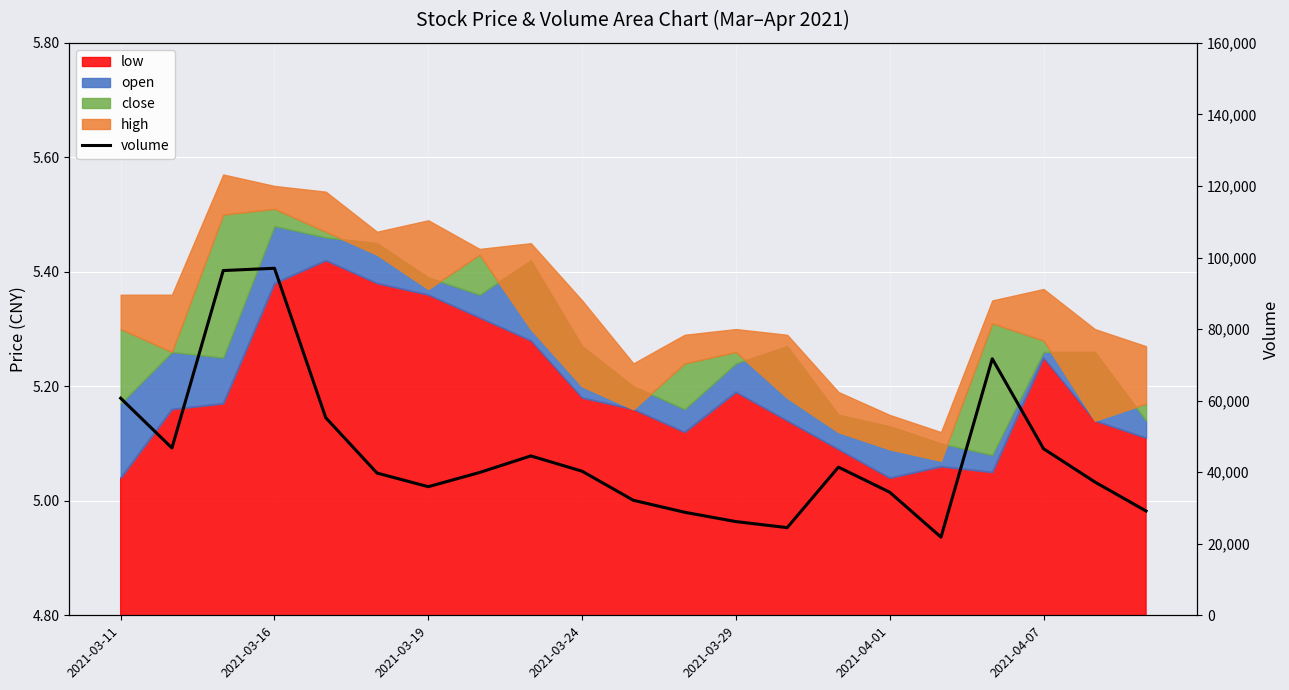

What is the maximum value shown in the chart?

96990.8